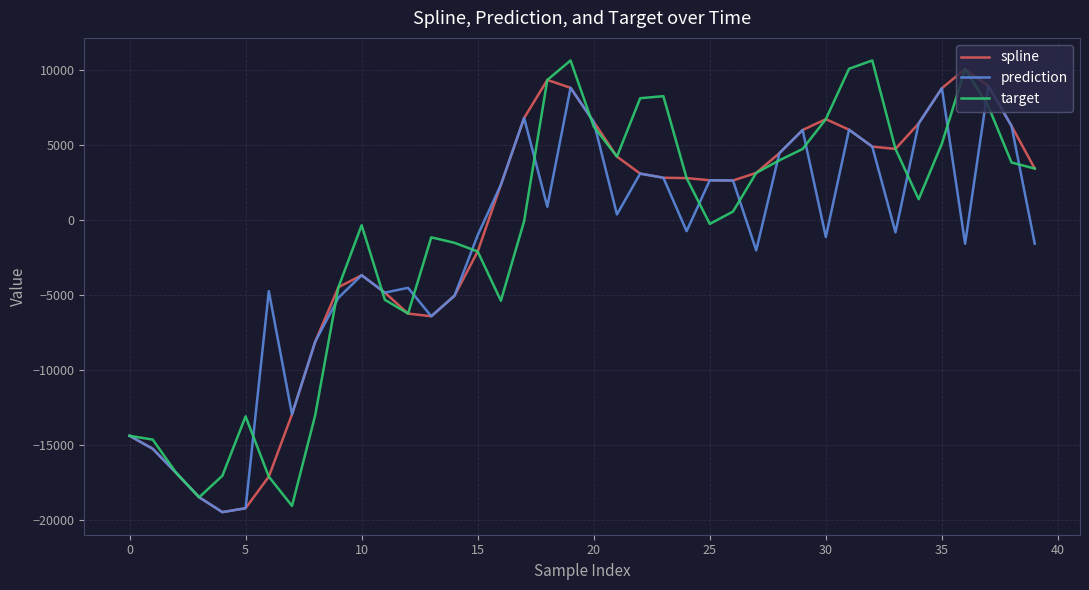

What is the maximum value for target?

10601.4